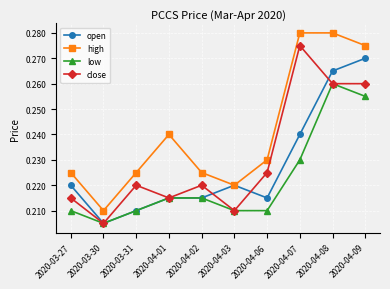

At which label does low reach its minimum?

2020-03-30